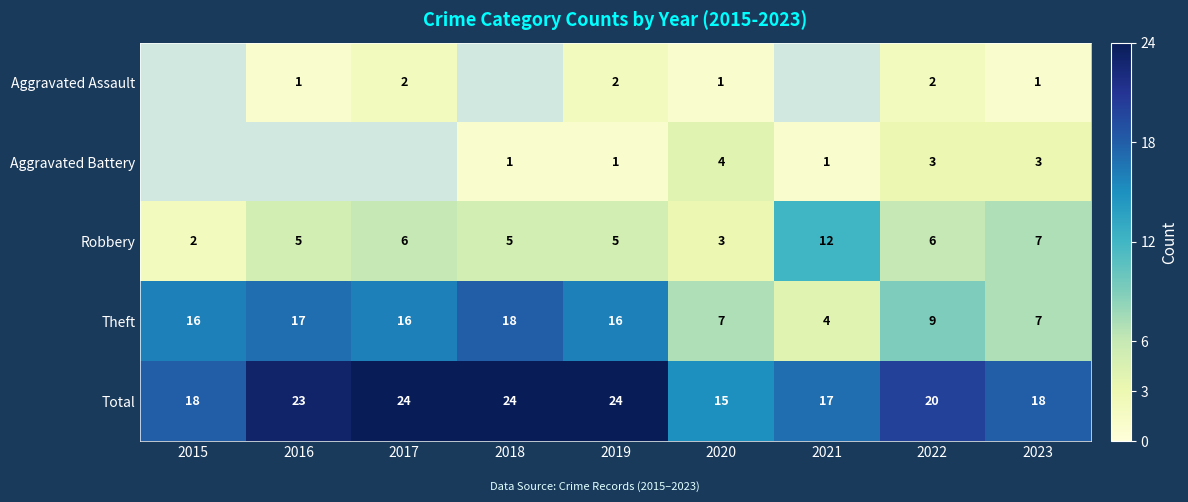

What is the minimum value for Total?

15